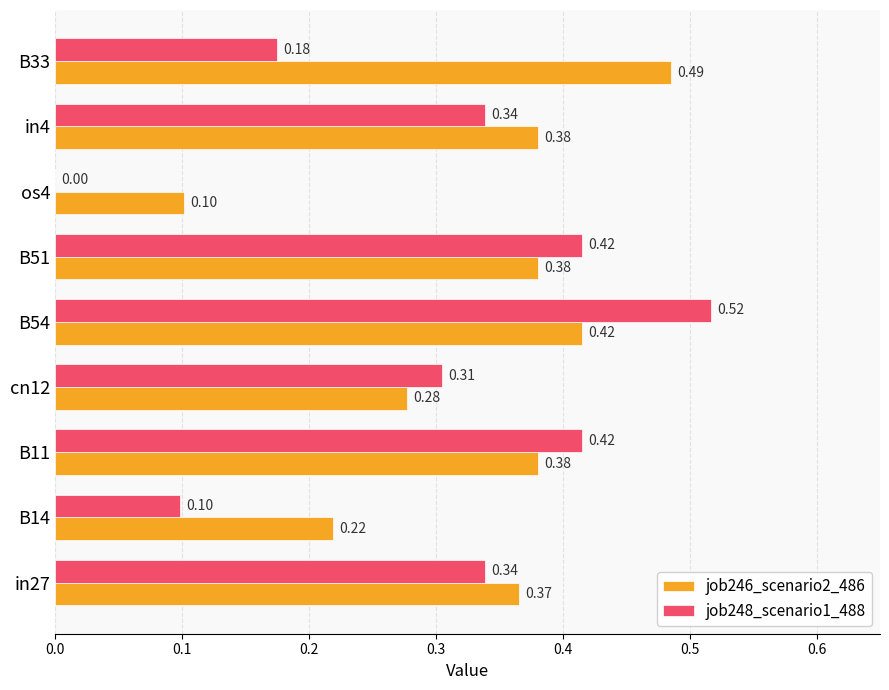

Which series changed the most between os4 and in4?

job248_scenario1_488